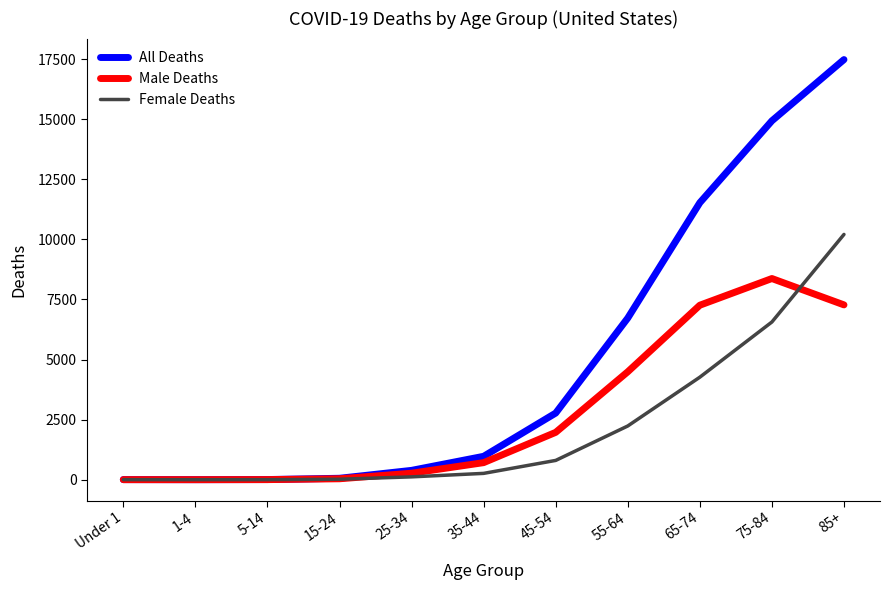

At which category is the sum across all series the highest?

85+